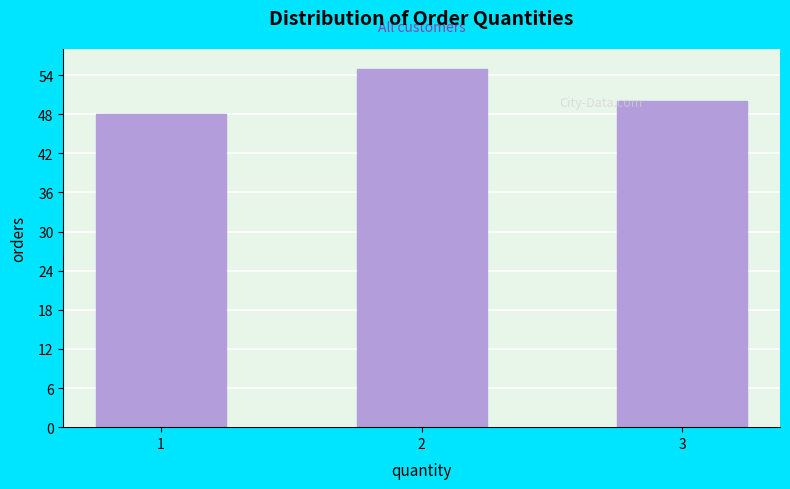

Reading left to right, list all the values displayed in this chart.

1=48	2=55	3=50